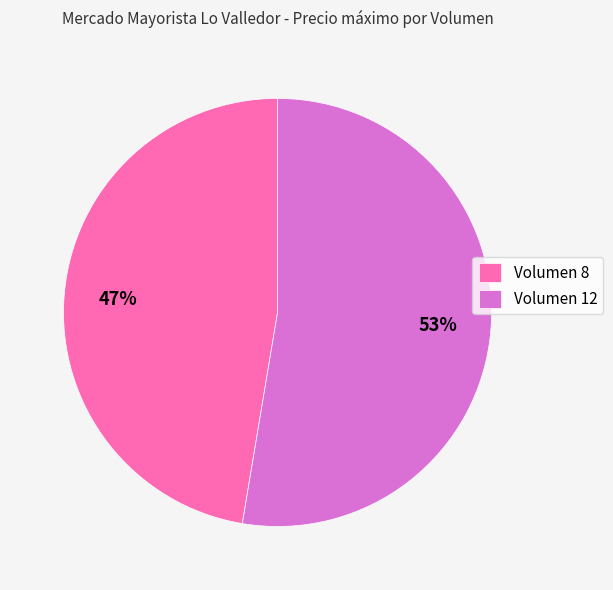

Is it true that Volumen 8 is 42% of the pie?

False